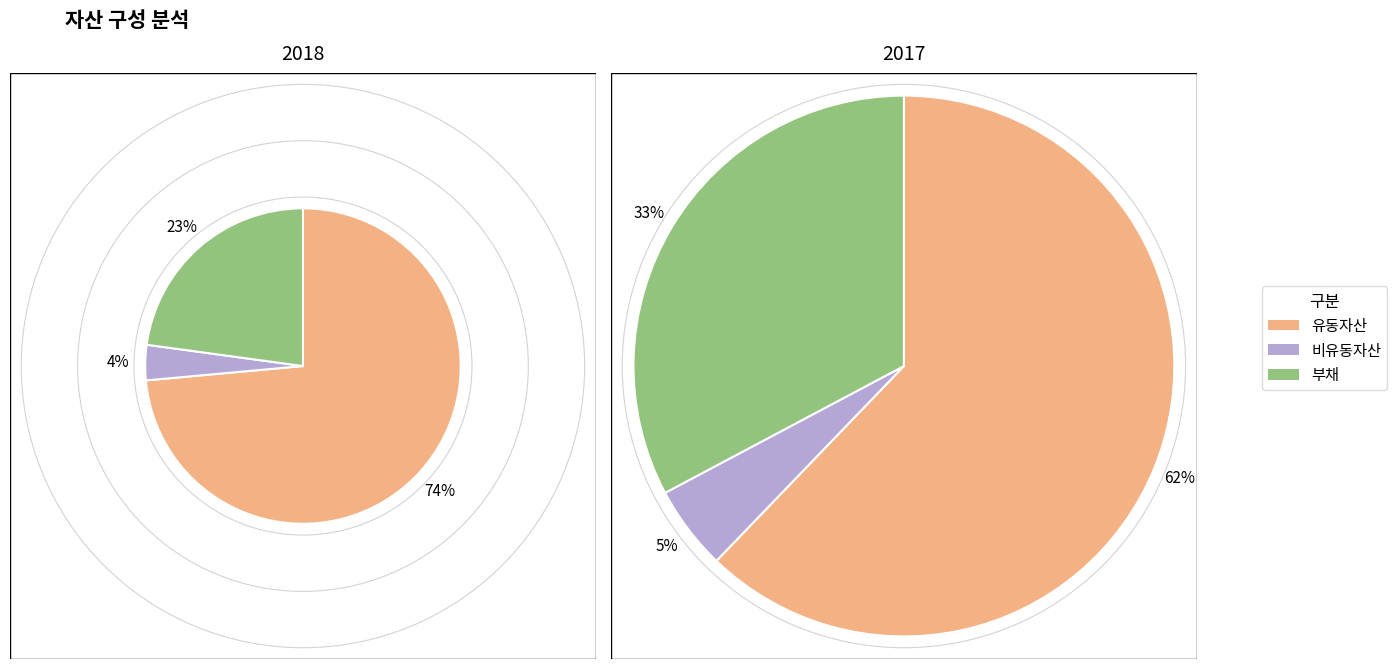

Does any single category account for the majority?

Yes